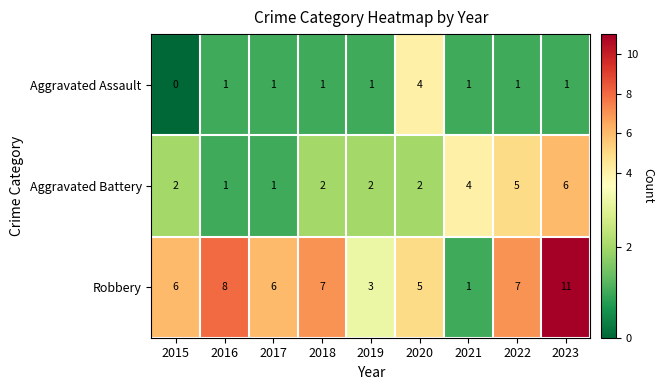

What is the difference between the Aggravated Assault values at 2020 and 2022?

3